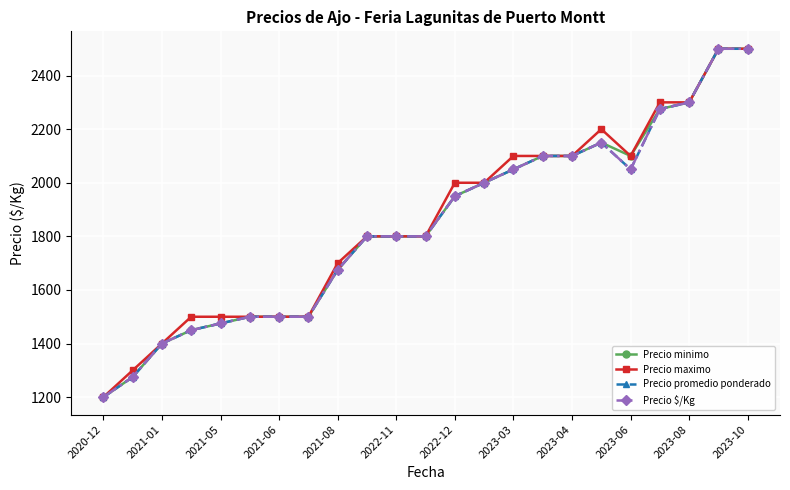

Does the chart have visible grid lines?

Yes